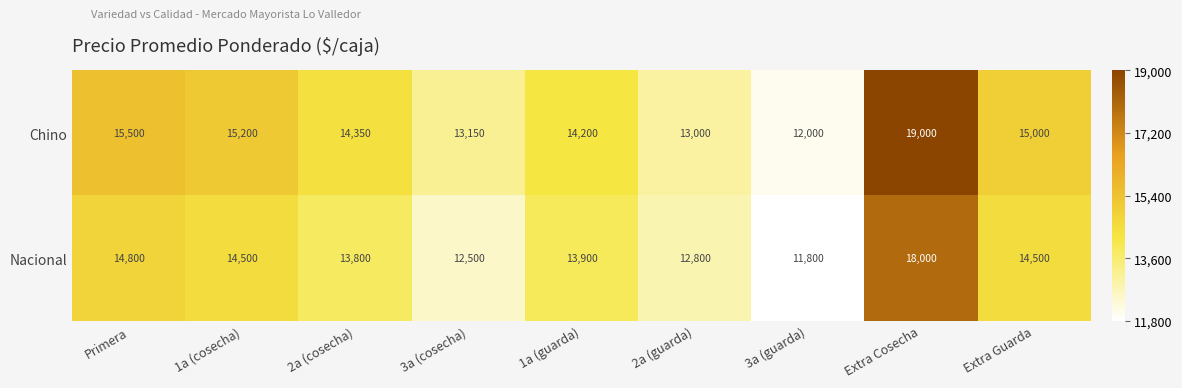

Rank the categories by Chino value from highest to lowest.

Extra Cosecha, Primera, 1a (cosecha), Extra Guarda, 2a (cosecha), 1a (guarda), 3a (cosecha), 2a (guarda), 3a (guarda)